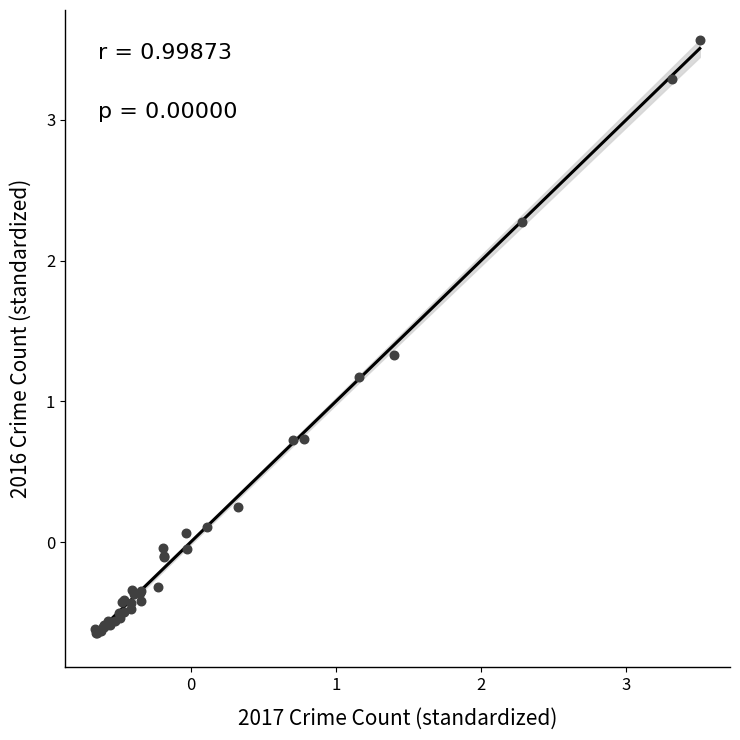

What Y value in the scatter plot is closest to 1?

1.2